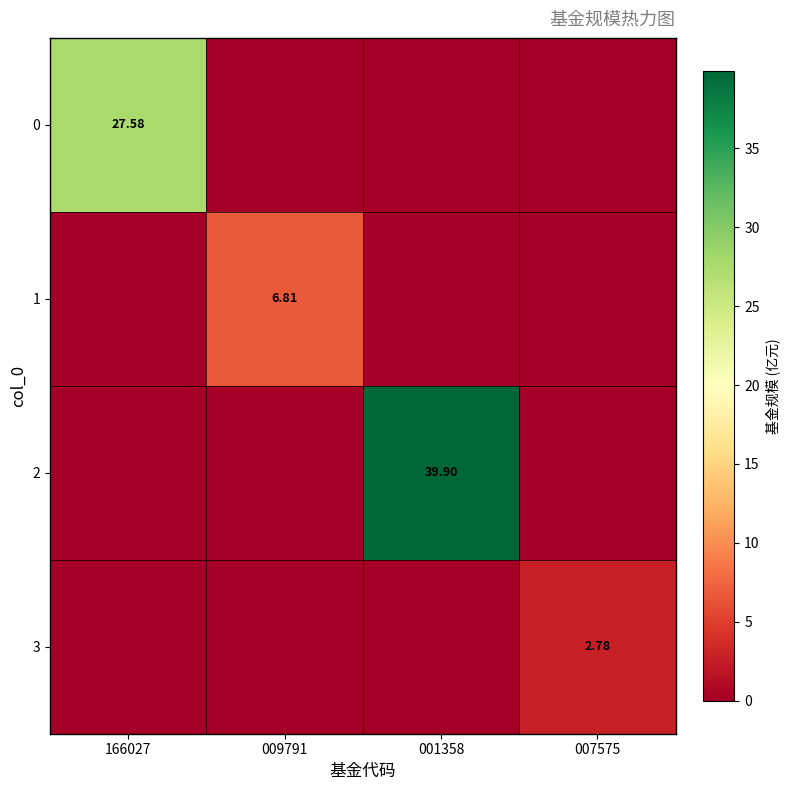

Is the value of 2 at 001358 greater than the value of 0 at 166027?

Yes